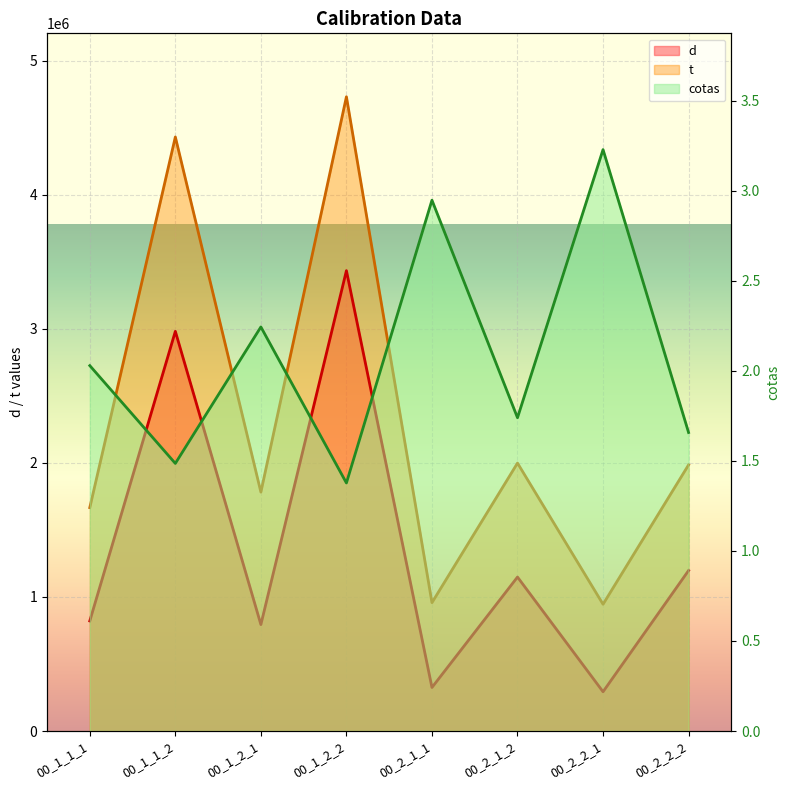

Between 00_2_1_1 and 00_2_2_2, which series saw the biggest shift?

t